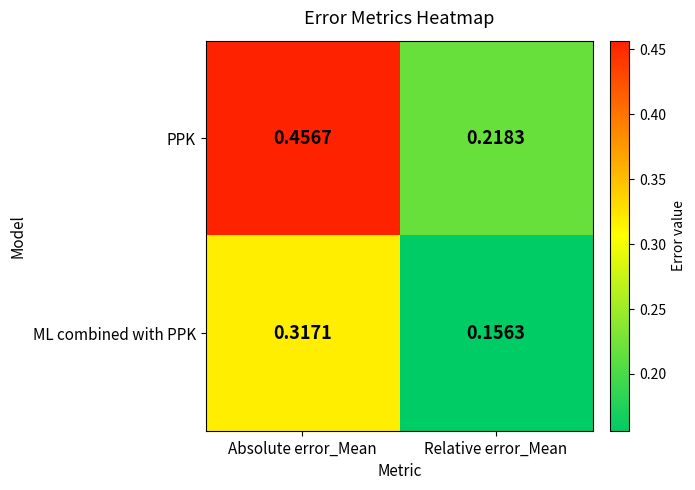

Rank the series by their maximum value, from highest to lowest.

PPK, ML combined with PPK